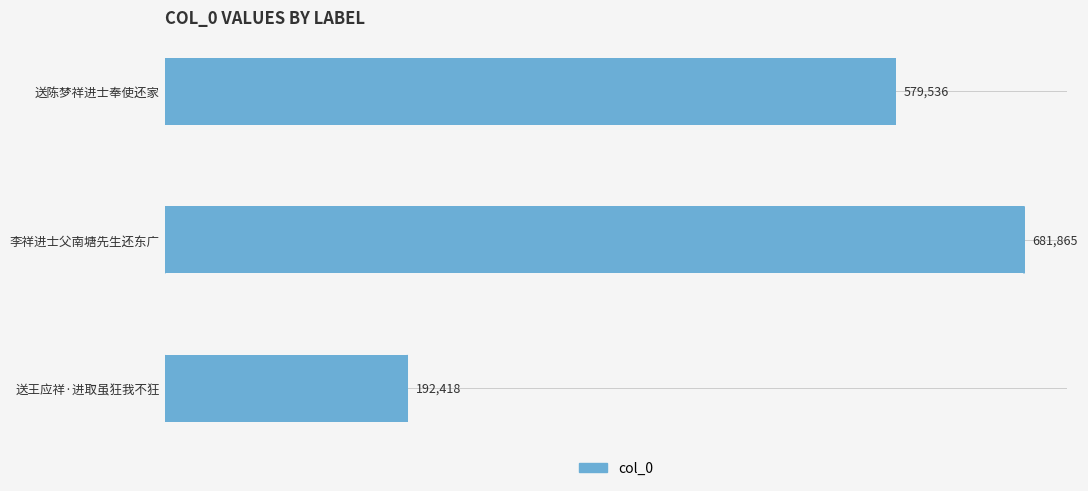

Reading top to bottom, list all the values displayed in this chart.

送陈梦祥进士奉使还家=579536	李祥进士父南塘先生还东广=681865	送王应祥·进取虽狂我不狂=192418